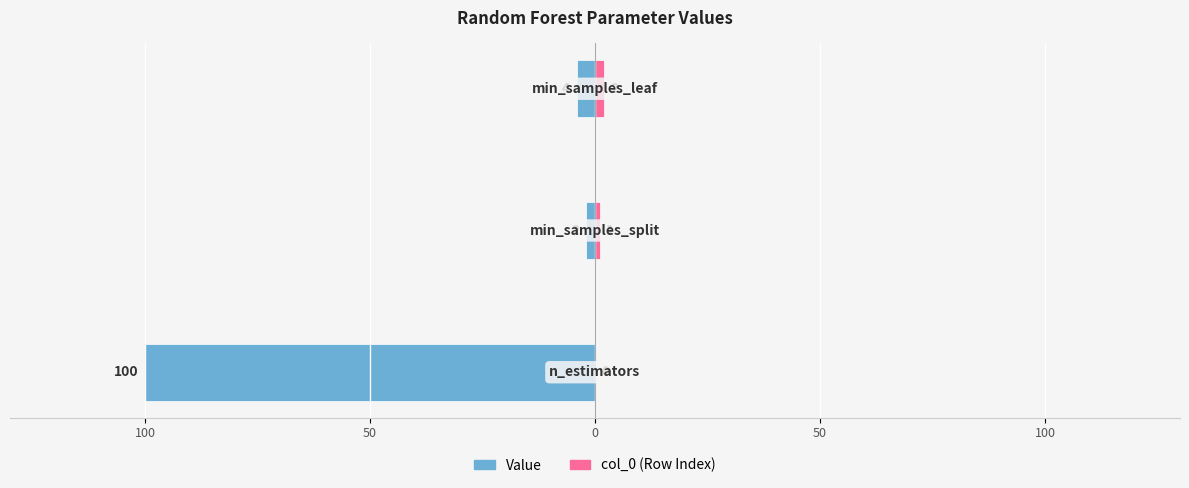

How many bars are there in each group?

2